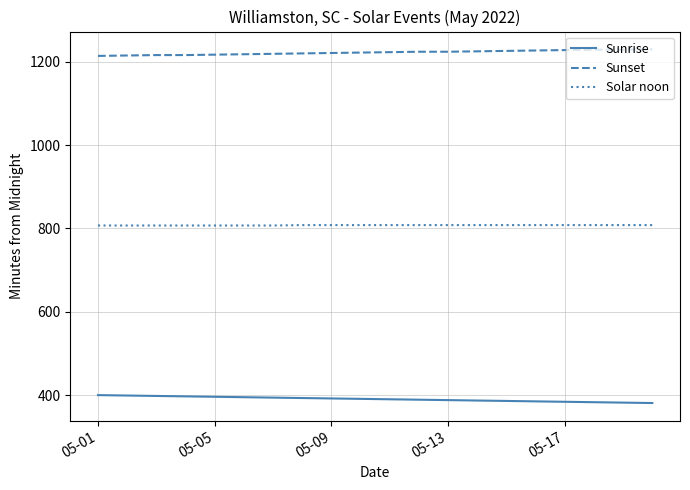

What is the lowest value of the Sunrise series?

381